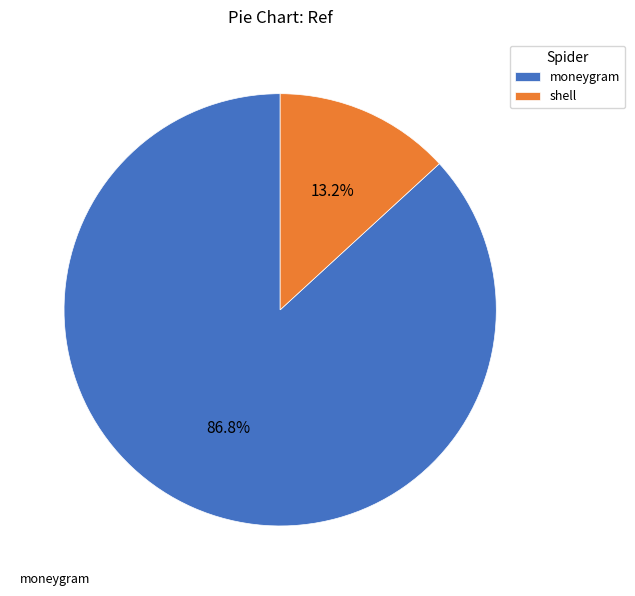

To the nearest percent, what portion does shell represent?

13%